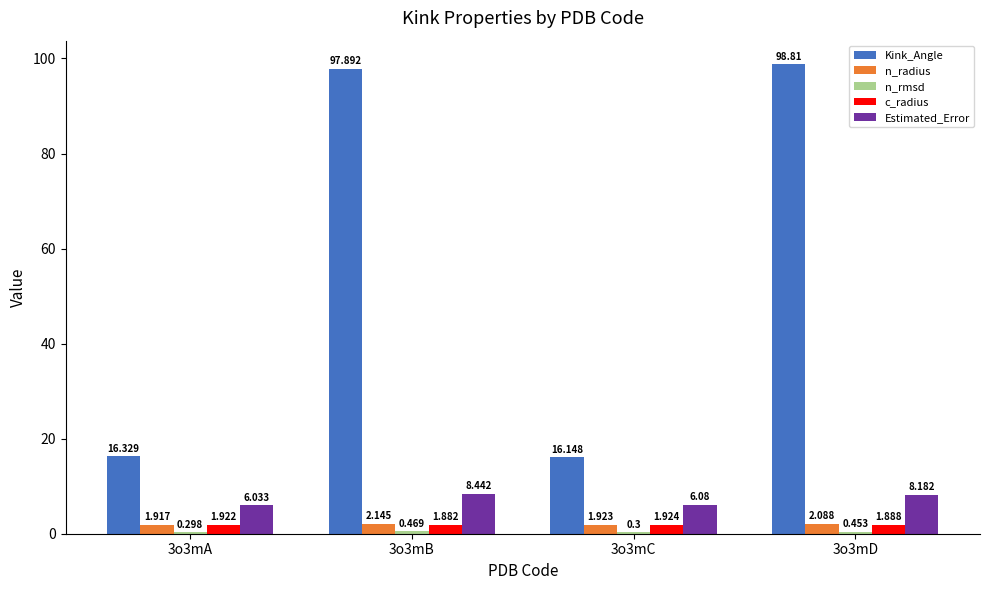

Which series changed the most between 3o3mA and 3o3mD?

Kink_Angle